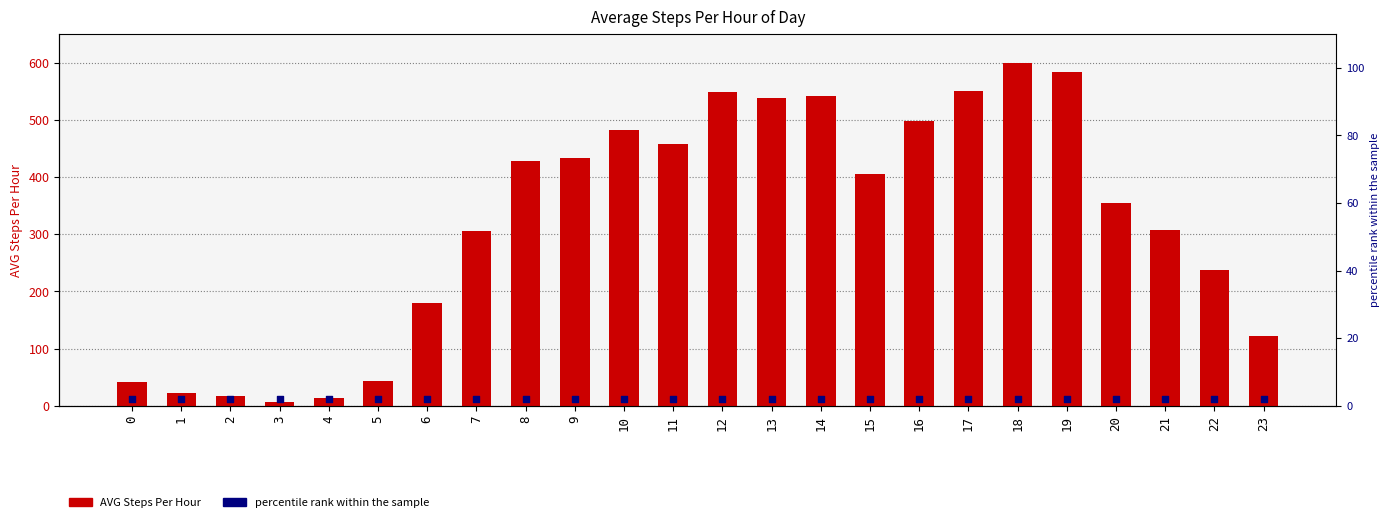

Which series contains the highest Y value?

AVG Steps Per Hour